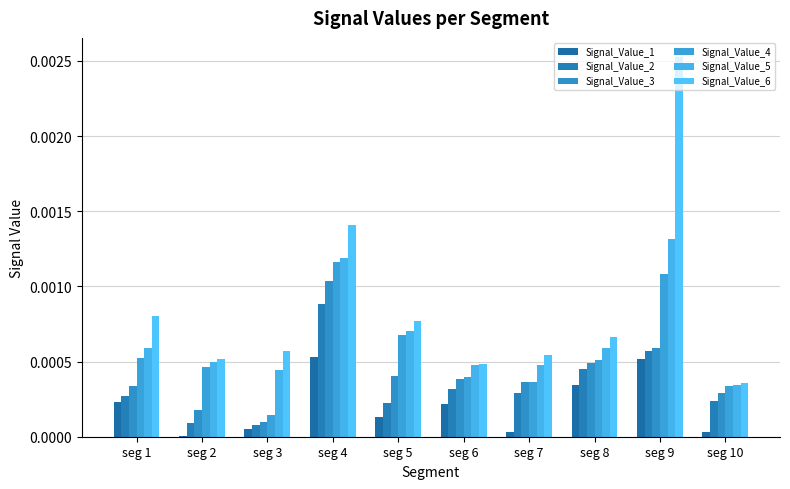

Is it true that Signal_Value_6 equals 0.0 at seg 7?

True